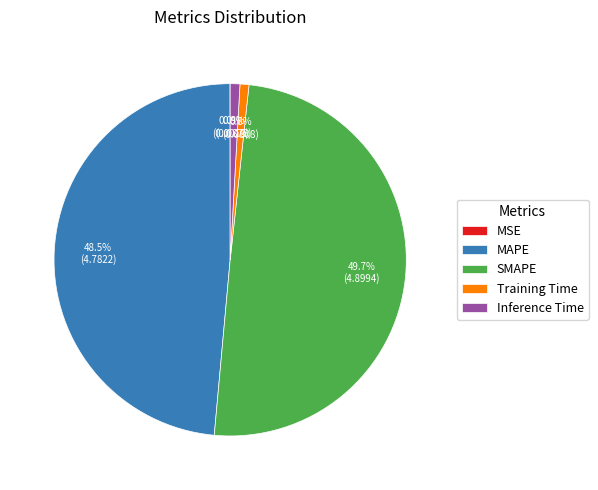

Do Inference Time and Training Time together represent more than half of the pie?

No